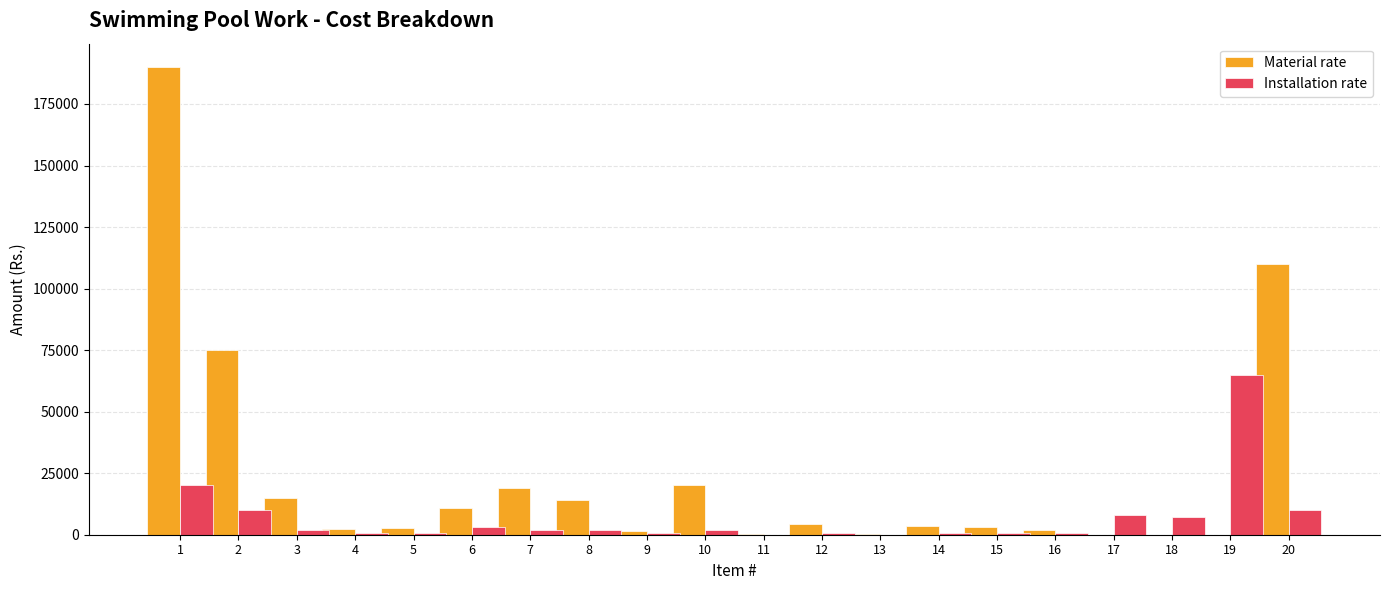

What is the greatest value displayed?

190000